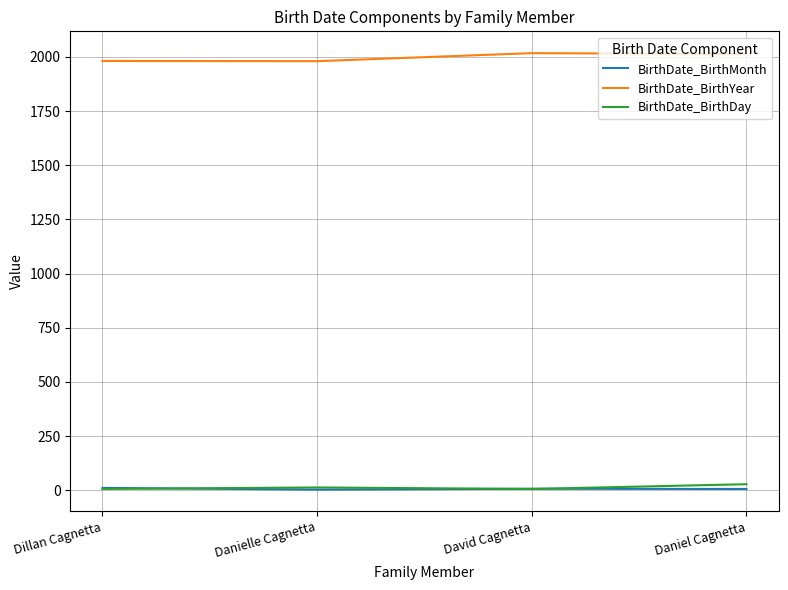

The value of BirthDate_BirthYear at David Cagnetta is 2017. True or false?

True